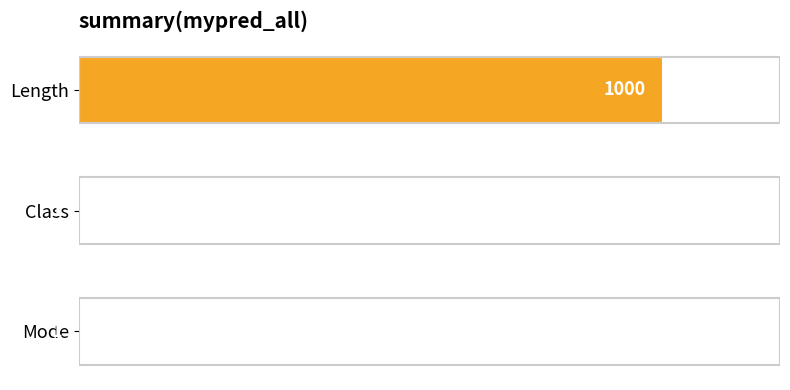

Reading top to bottom, transcribe all the data shown in this chart.

Length=1000	Class=1	Mode=1